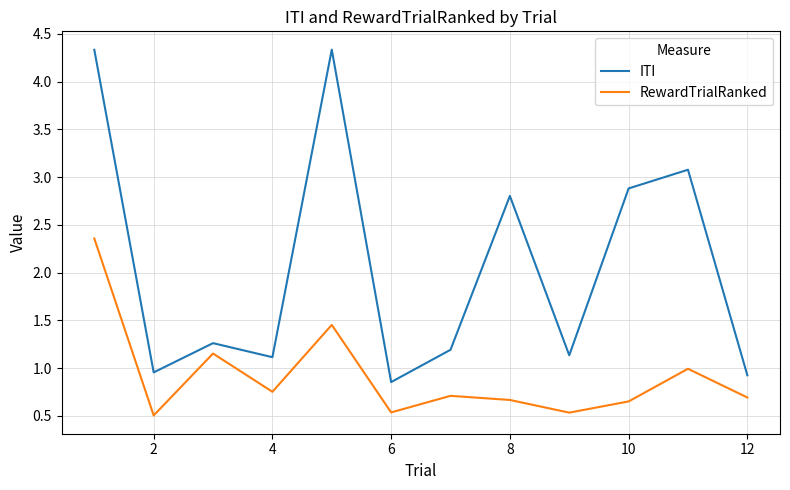

Which series has the largest range (max minus min)?

ITI